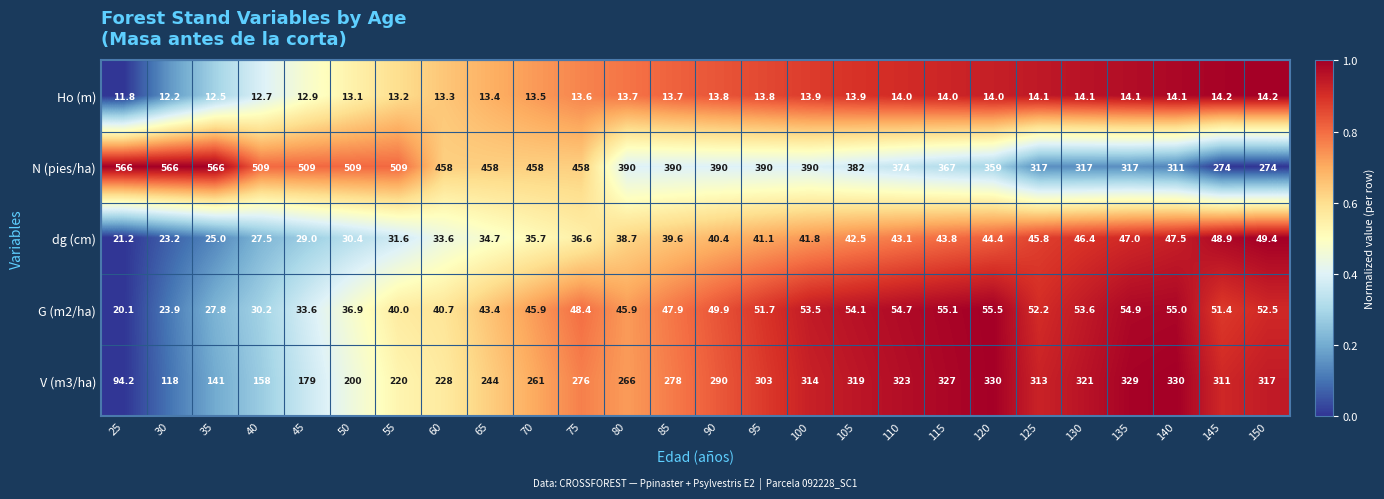

Count the number of categories in the chart.

26